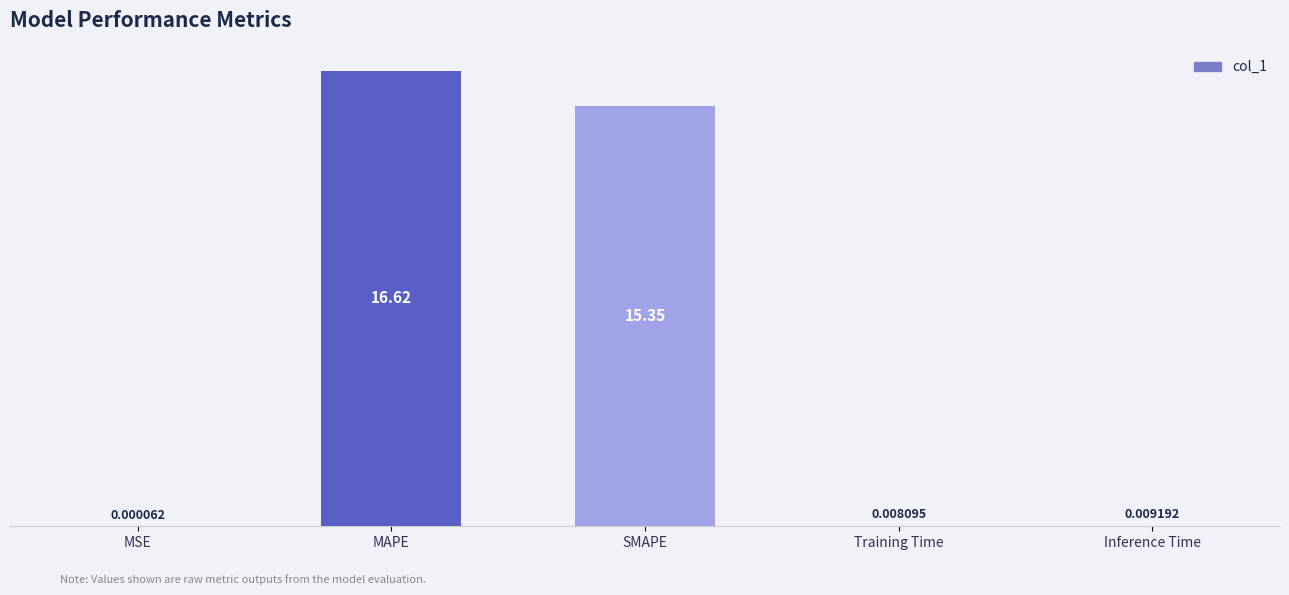

Are the bars horizontal?

No